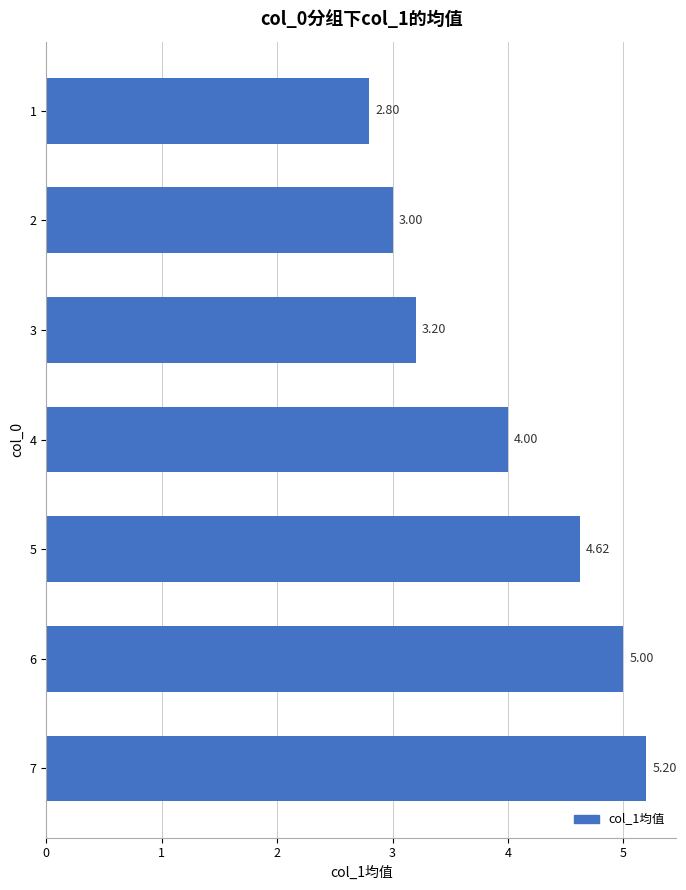

Which label corresponds to the smallest value in the chart?

1